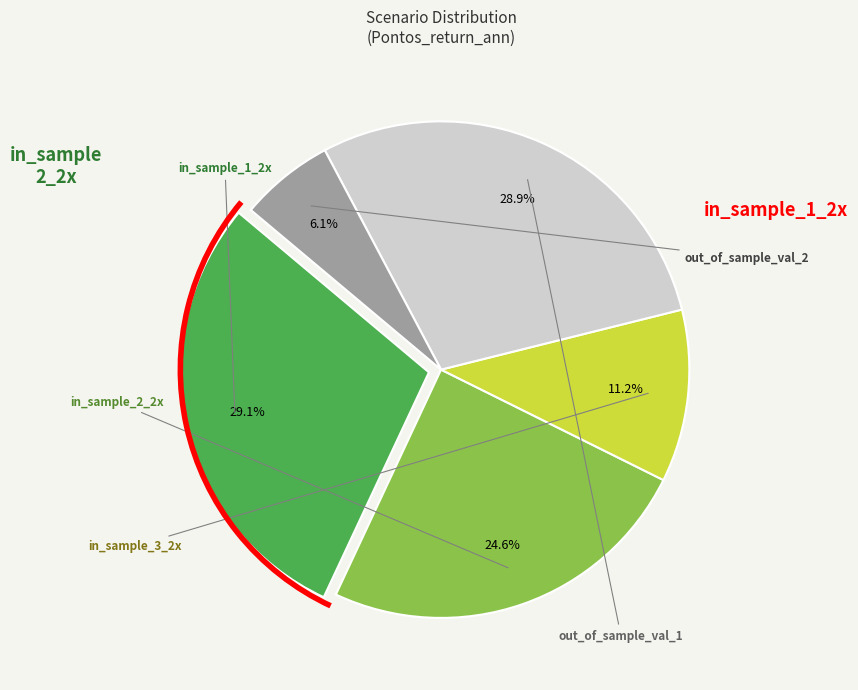

Does any single category account for the majority?

No